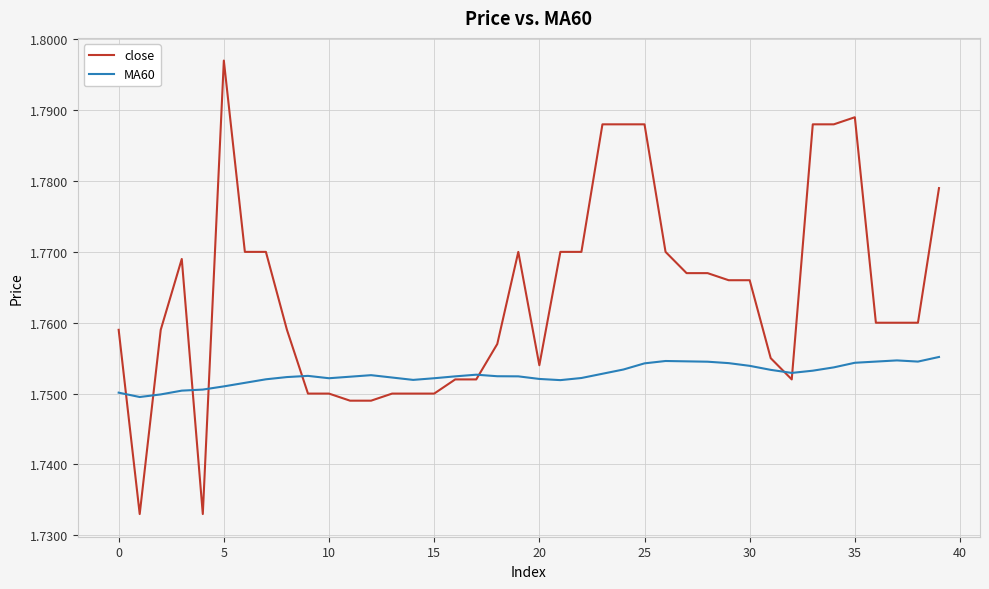

Which series has the largest range (max minus min)?

close